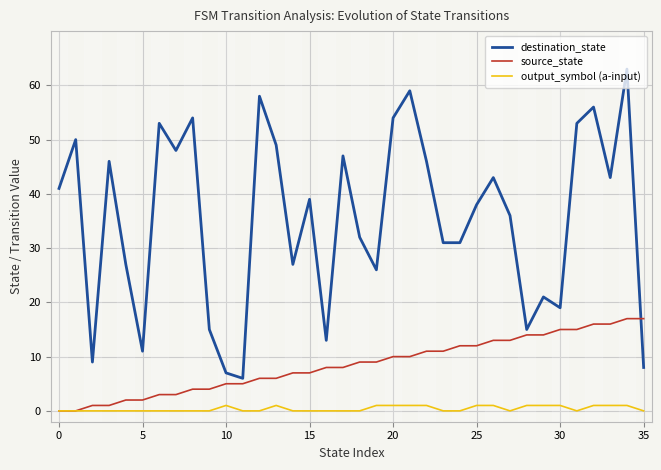

Which series has the widest spread of values?

destination_state